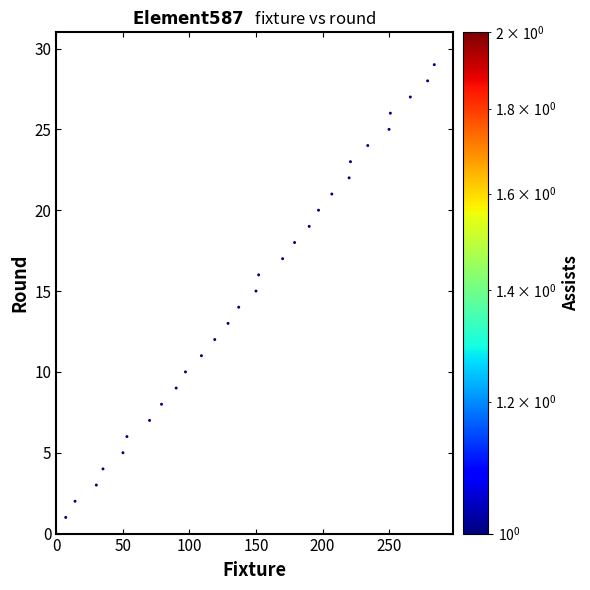

What is the range of Y values (max minus min)?

28